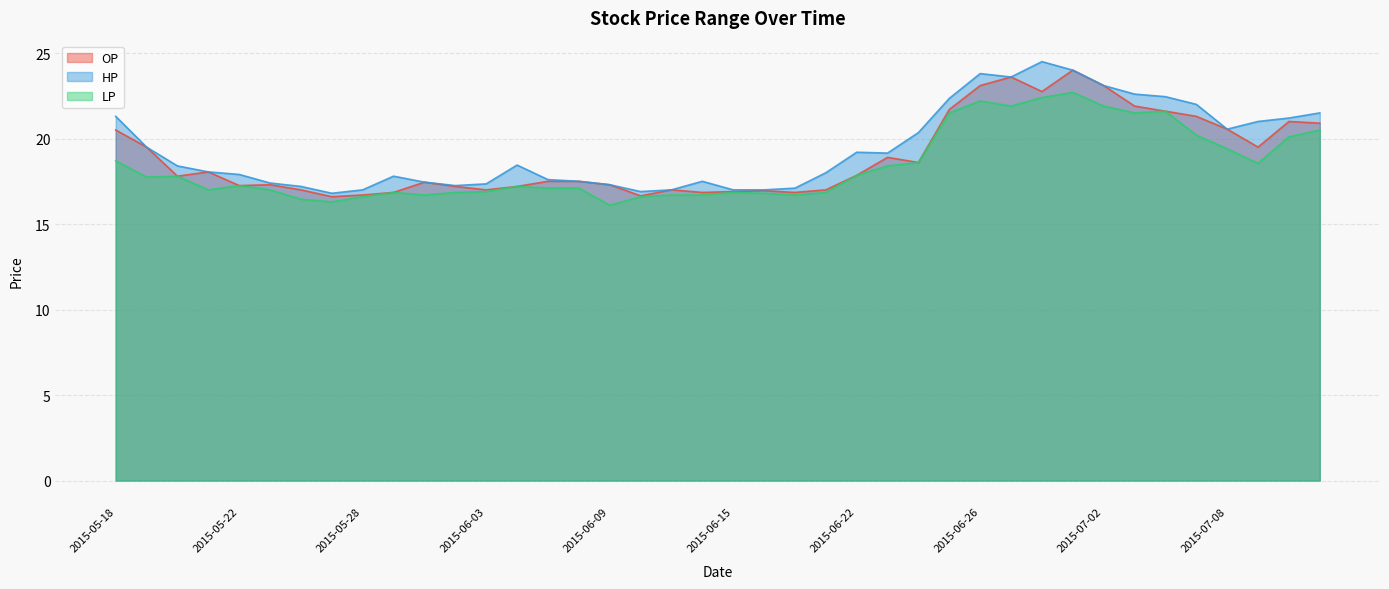

At which label does HP reach its minimum?

2015-05-27